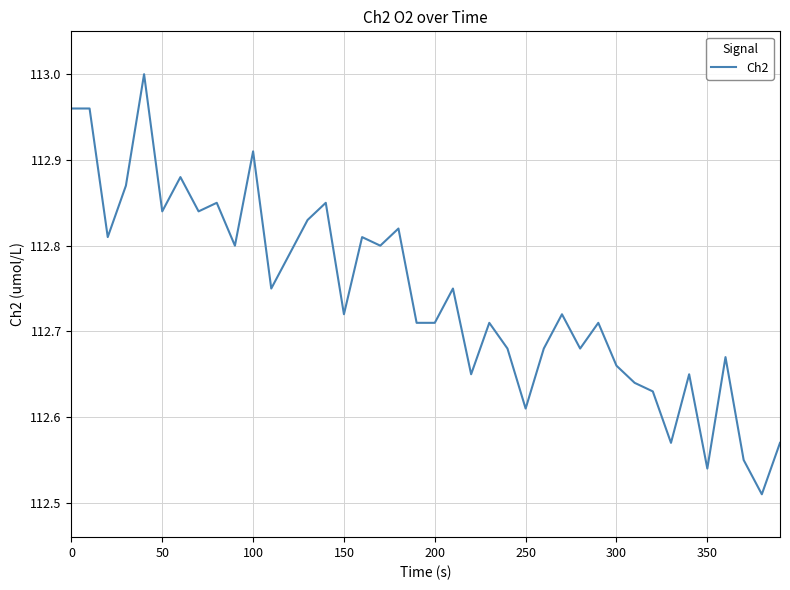

What is the difference between the maximum and minimum values?

0.5